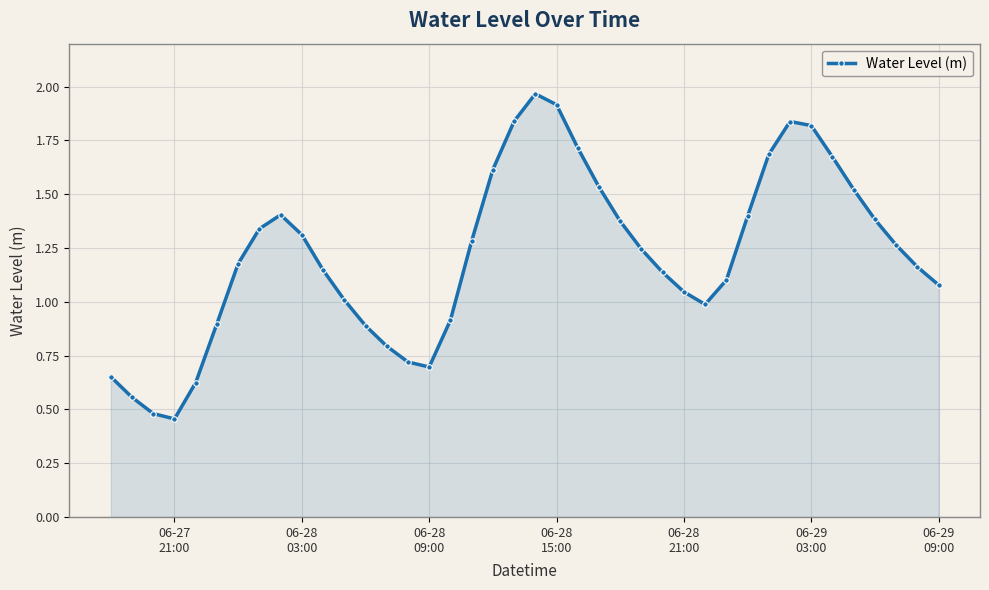

How many data points does each series have?

40